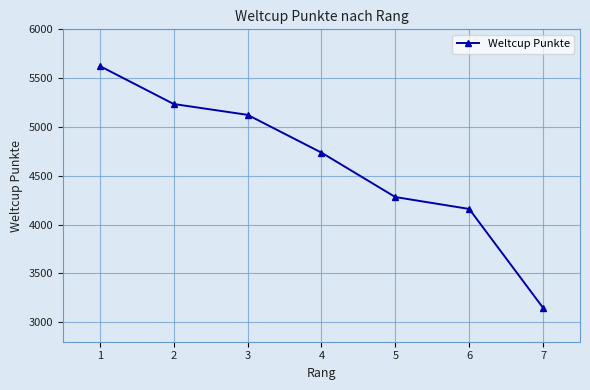

What is the average value?

4616